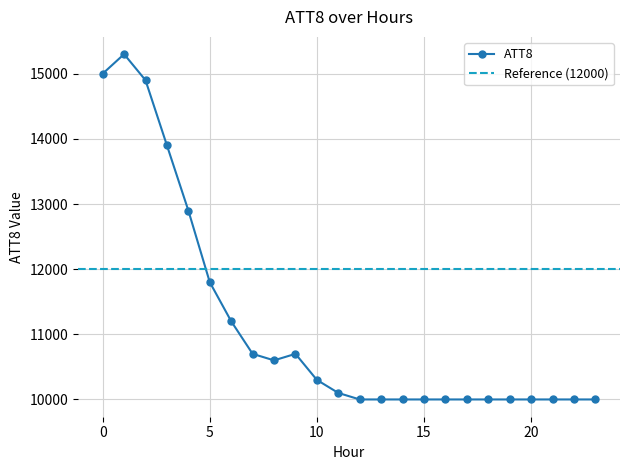

What is the average value?

11142